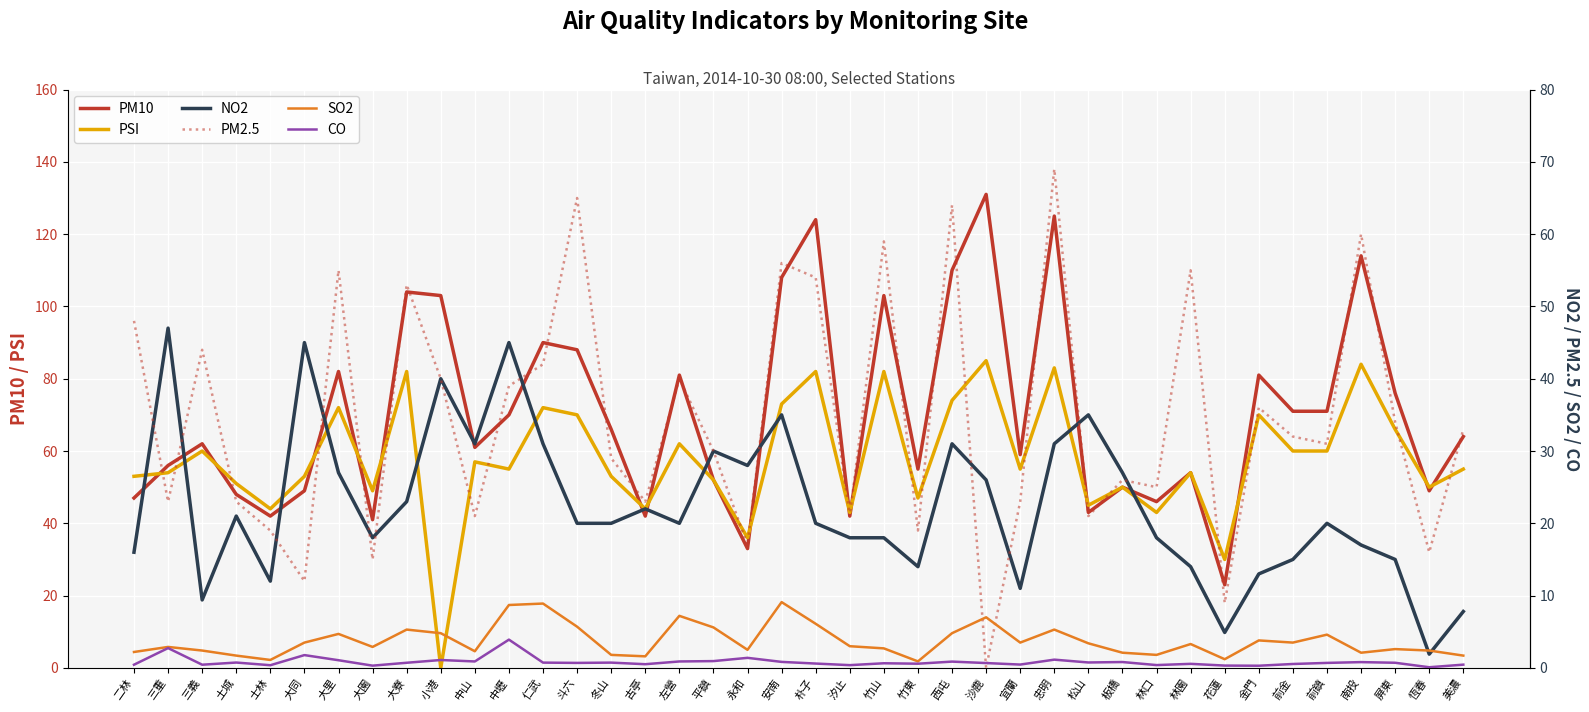

What is the value of the PM2.5 point at the 16th from the left?

23.0